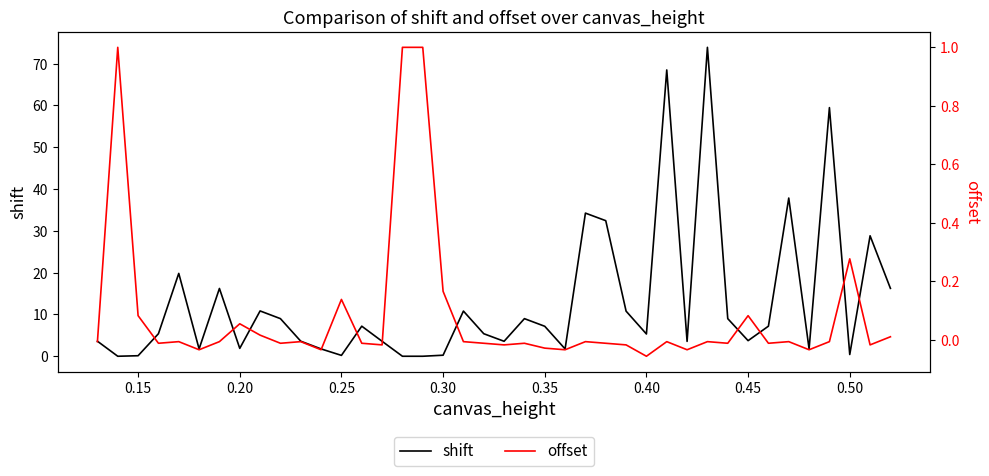

How many distinct data groups are displayed?

2